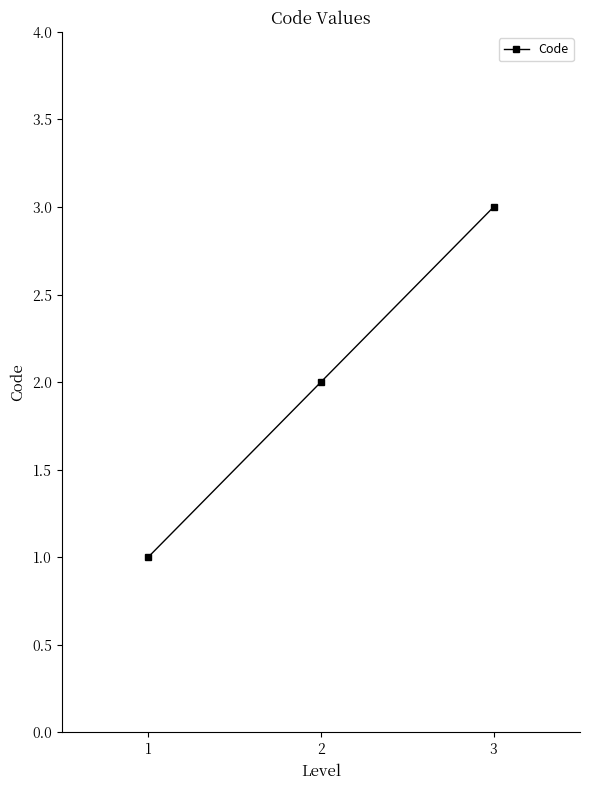

What is the sum of the values at 3 and 1?

4